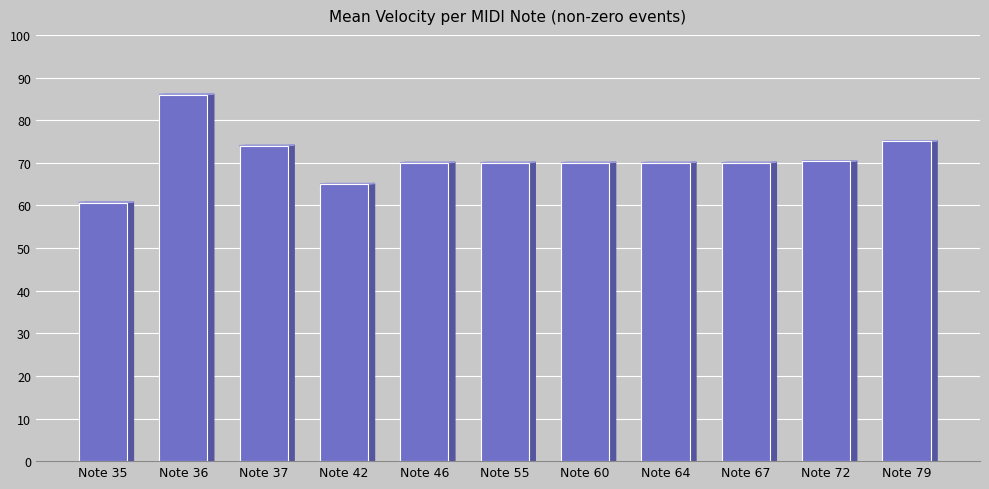

What is the maximum value shown in the chart?

86.0